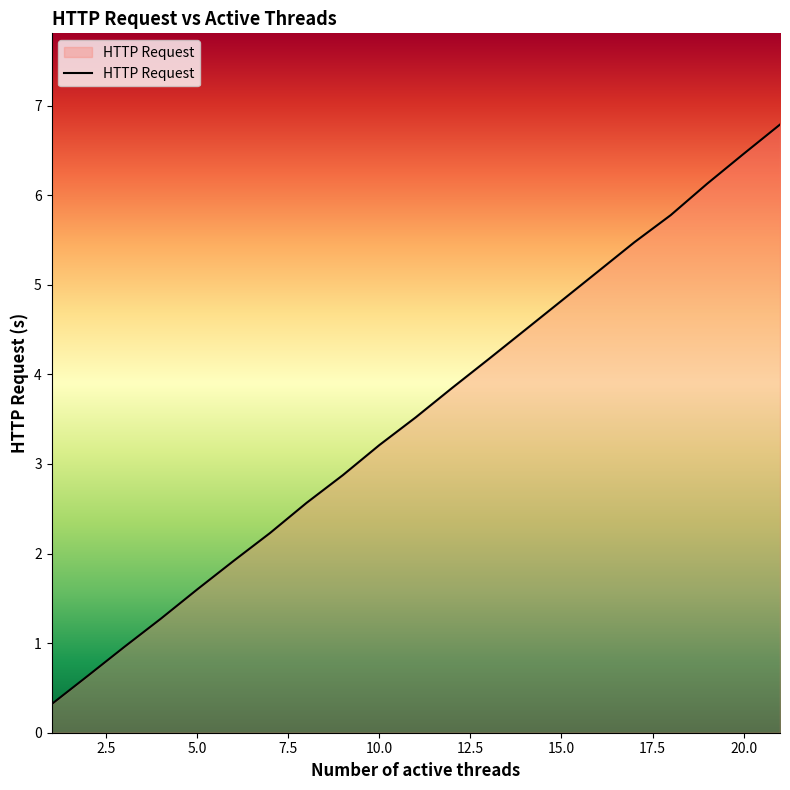

What is the difference between the maximum and minimum values?

6.5